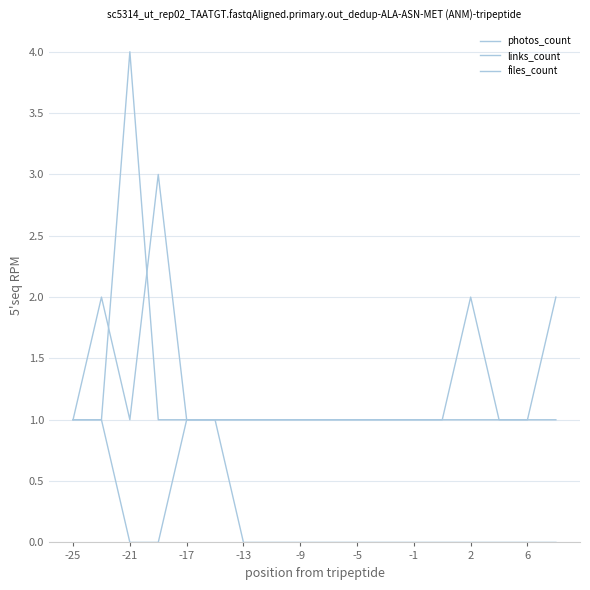

How many lines are shown in the chart?

3